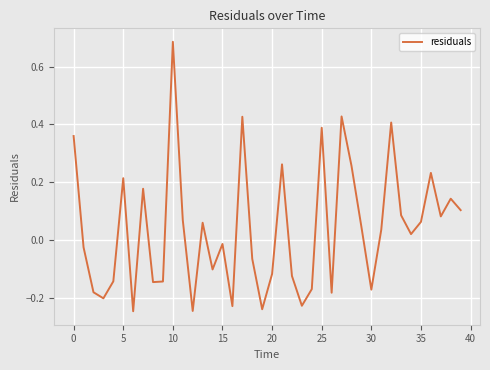

What is the difference between the maximum and minimum values?

0.9